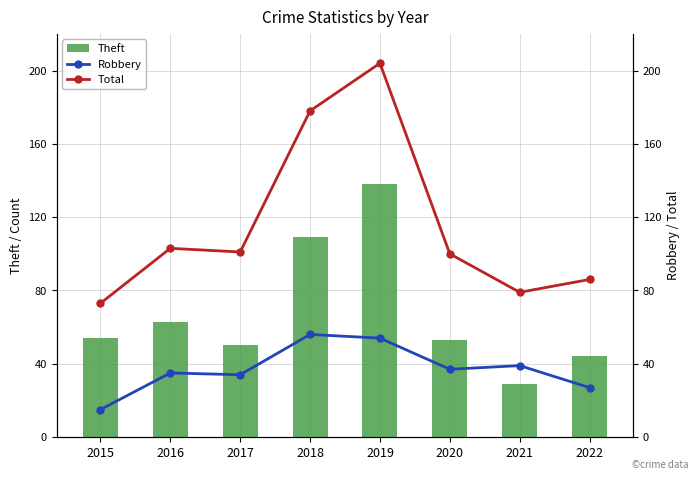

Which series has the largest range (max minus min)?

Total